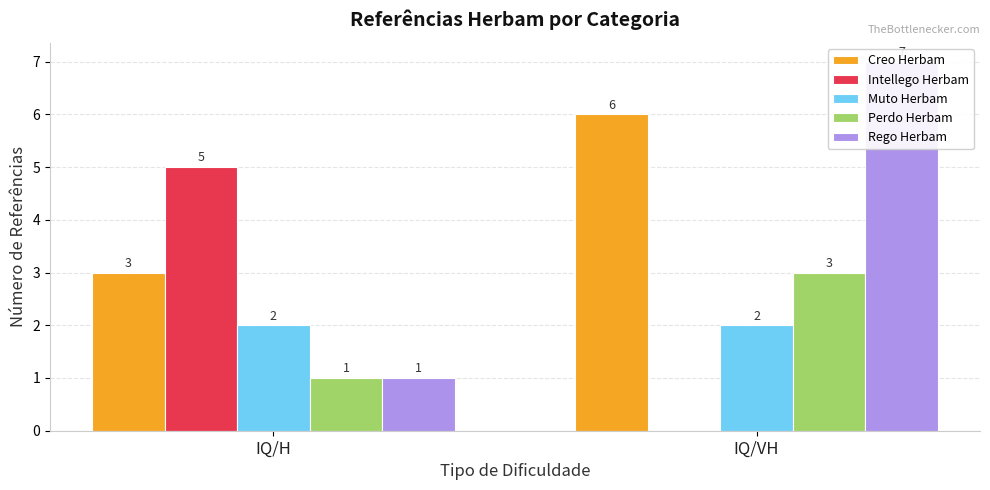

Is it true that Muto Herbam equals 3 at IQ/VH?

False